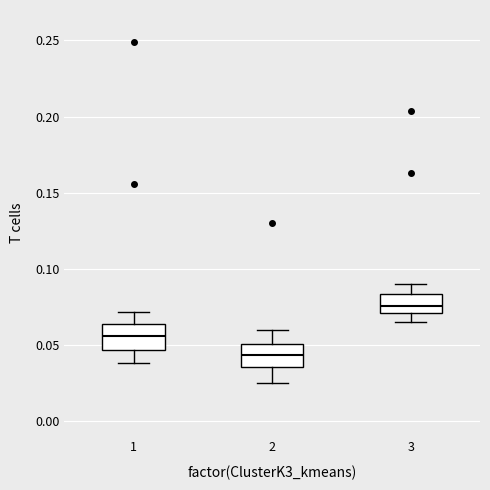

Reading left to right, transcribe this box plot: for each box, give where its median line is, the range the box spans, and where its two whiskers end, as read against the y-axis. The values are not printed on the chart, so give them approximately, as read against the axis.

1: median 0.055, box 0.045 to 0.065, whiskers 0.040 to 0.070
2: median 0.045, box 0.035 to 0.050, whiskers 0.025 to 0.060
3: median 0.075, box 0.070 to 0.085, whiskers 0.065 to 0.090